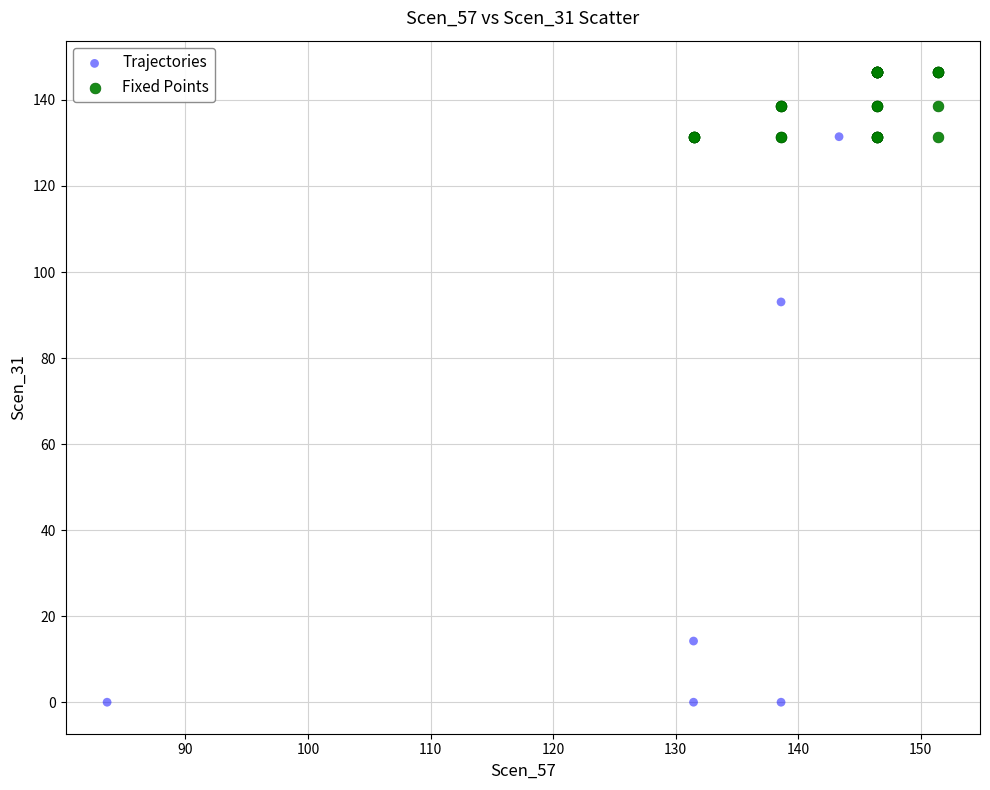

Which series reaches the minimum Y coordinate?

Trajectories